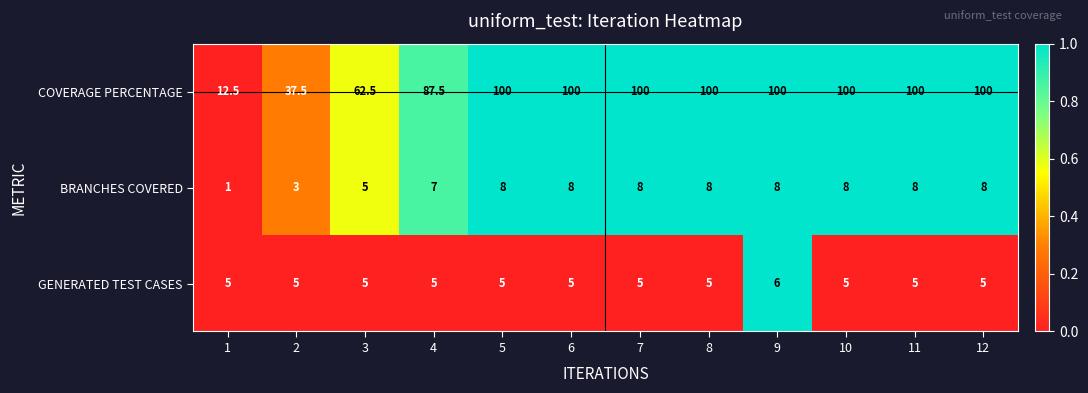

Is it true that BRANCHES COVERED equals 2.5 at 8?

False